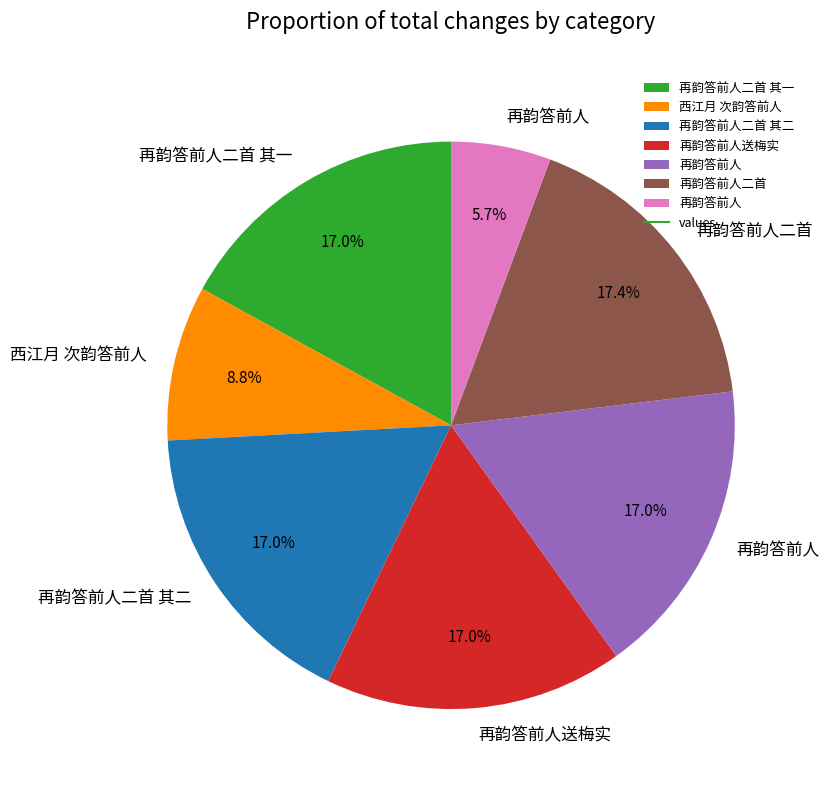

Does any single category account for the majority?

No